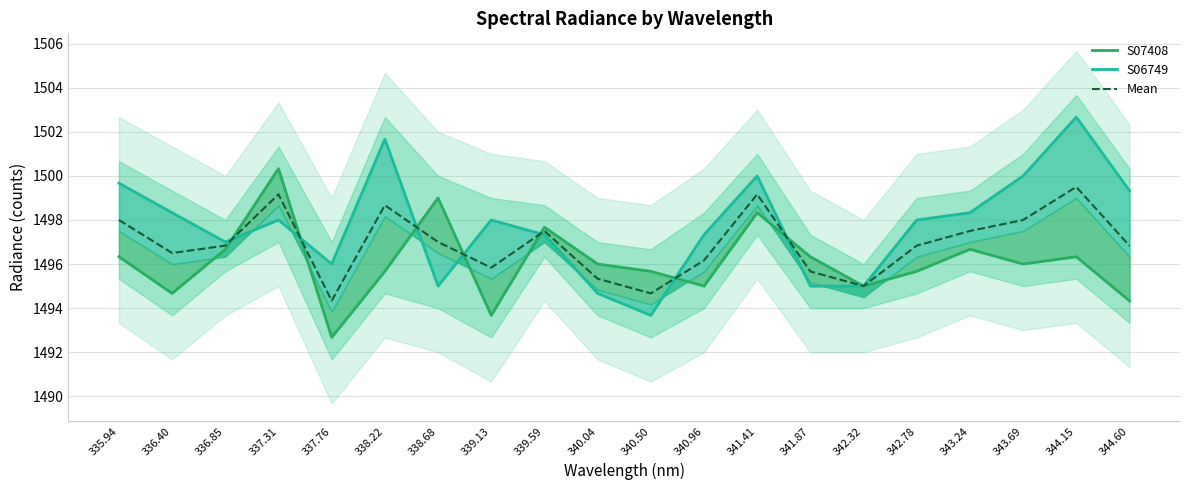

What is the value of the S06749 point at the 20th from the left?

1499.3